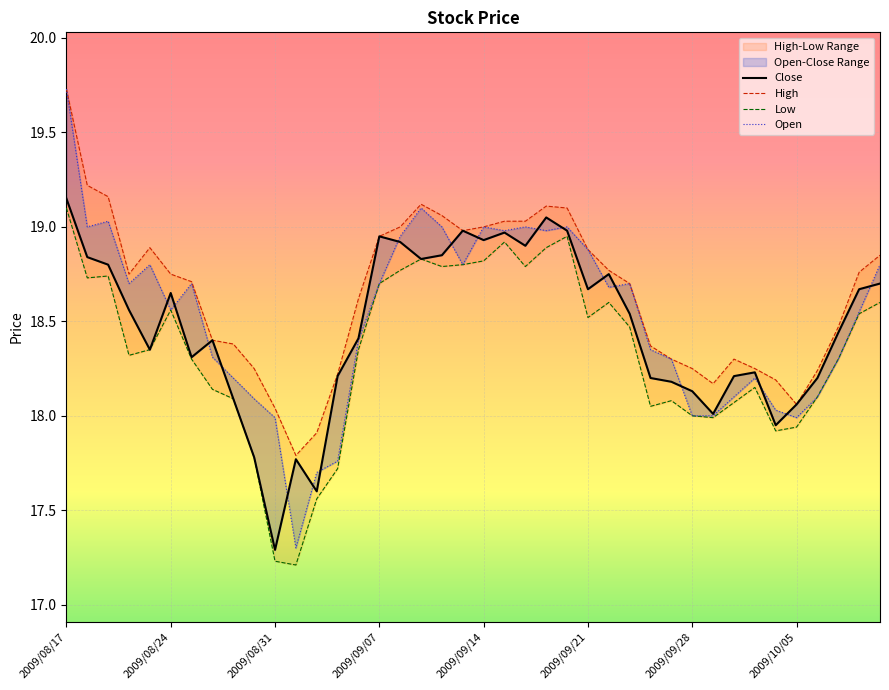

List the labels in order of value, smallest first.

2009/08/31, 2009/09/02, 2009/09/01, 2009/08/28, 2009/10/02, 2009/09/29, 2009/10/05, 2009/08/27, 2009/09/28, 2009/09/25, 2009/09/24, 2009/10/06, 2009/09/03, 2009/09/30, 2009/10/01, 2009/08/25, 2009/08/21, 2009/08/26, 2009/09/04, 2009/10/07, 2009/09/23, 2009/08/20, 2009/08/24, 2009/09/21, 2009/10/08, 2009/10/09, 2009/09/22, 2009/08/19, 2009/09/09, 2009/08/18, 2009/09/10, 2009/09/16, 2009/09/08, 2009/09/14, 2009/09/07, 2009/09/15, 2009/09/11, 2009/09/18, 2009/09/17, 2009/08/17